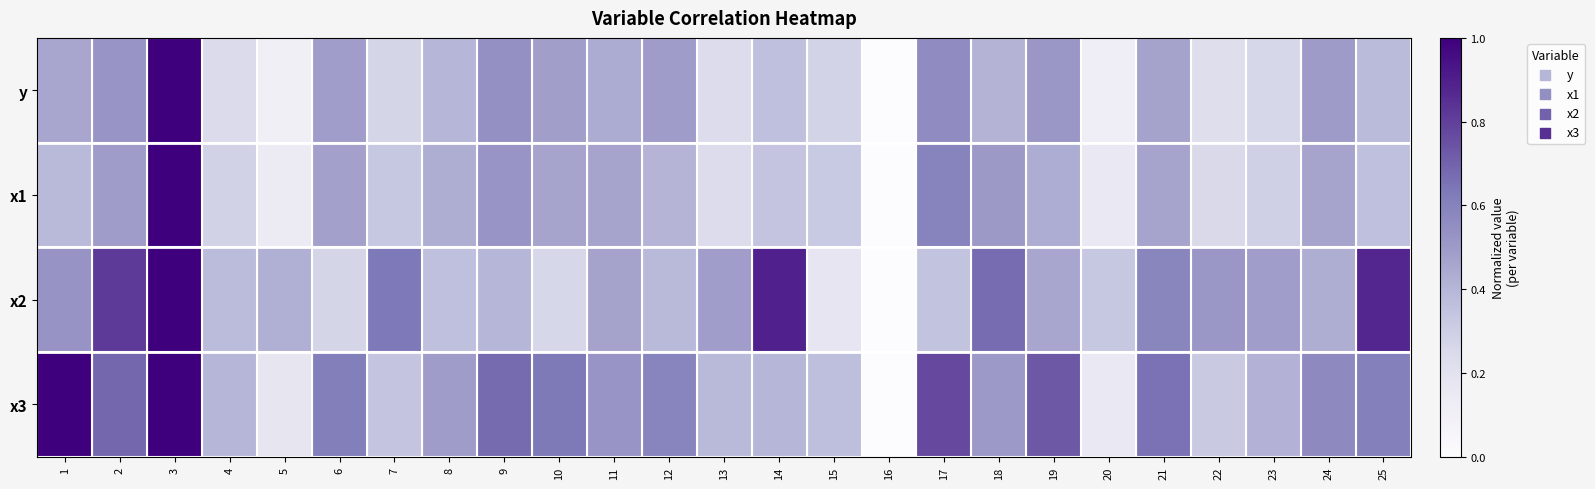

At which category is the sum across all series the highest?

3